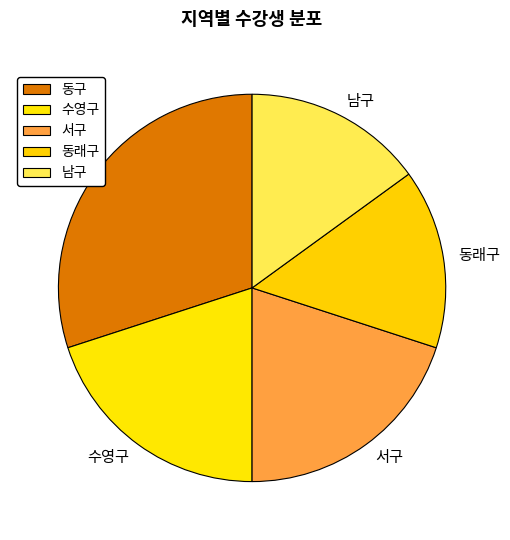

True or false: 서구 accounts for 20% of the total.

True